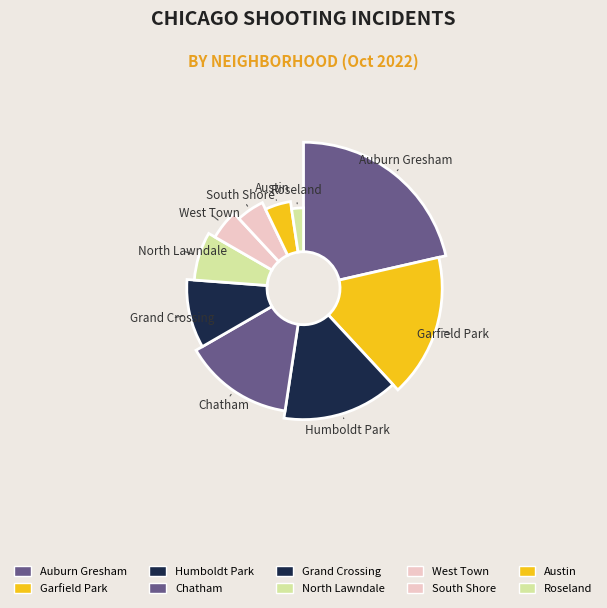

To the nearest percent, what portion does Humboldt Park represent?

14%